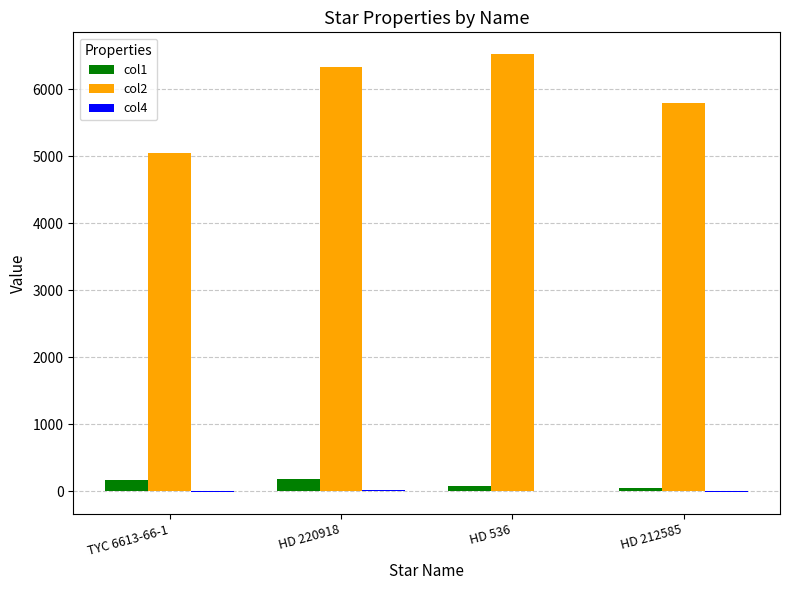

Which series has the largest total across all categories?

col2